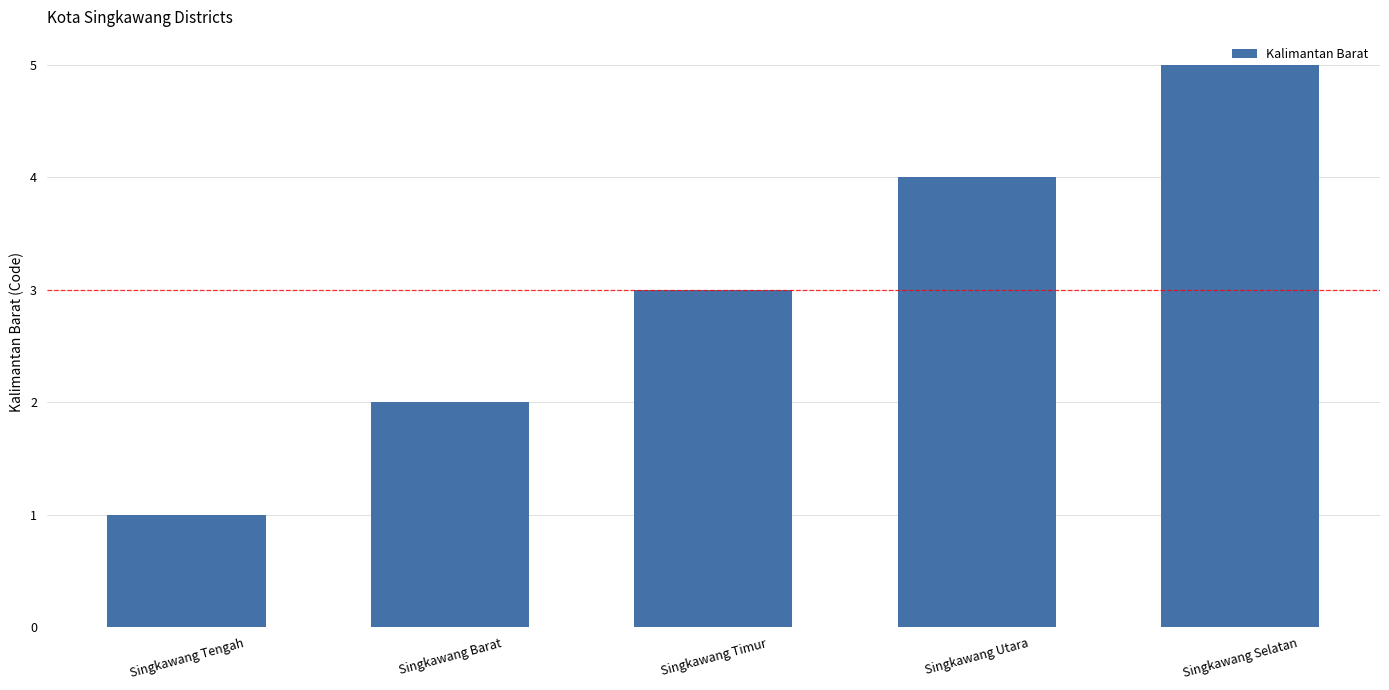

Where is the data nearest to the value 3?

Singkawang Timur